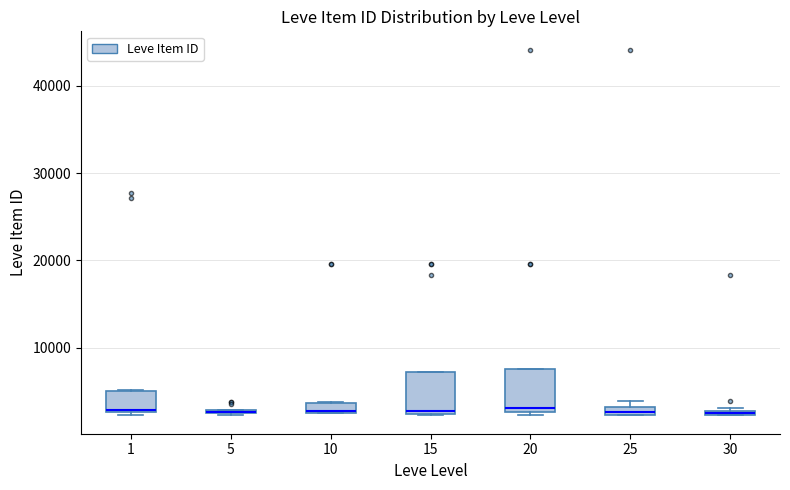

Where is the upper edge of the box at x = 1 on the y-axis? The values are not printed on the chart, so give them approximately, as read against the axis.

5000